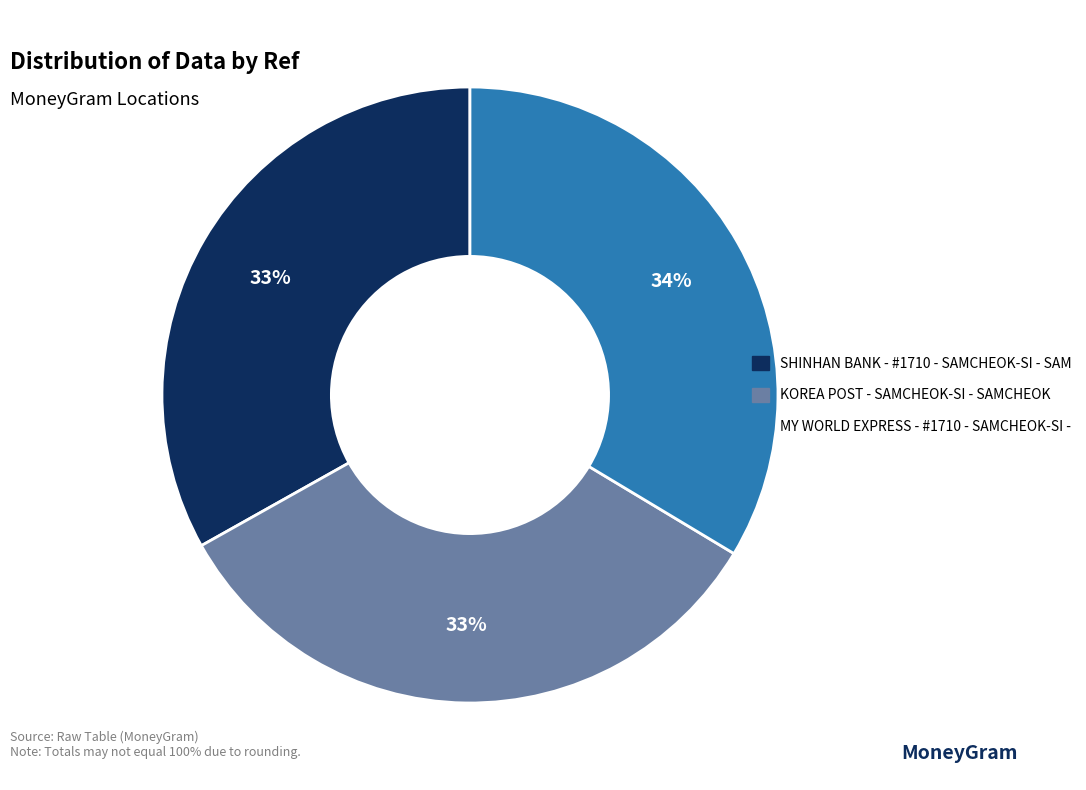

True or false: SHINHAN BANK - #1710 - SAMCHEOK-SI - SAM accounts for 33% of the total.

True